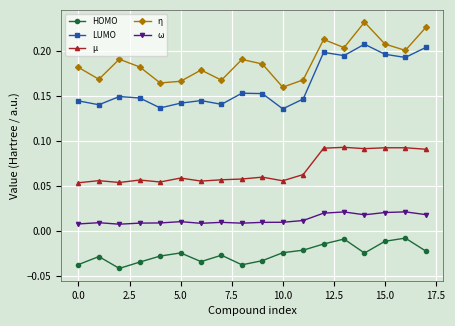

At how many categories does at least one series exceed 0?

18